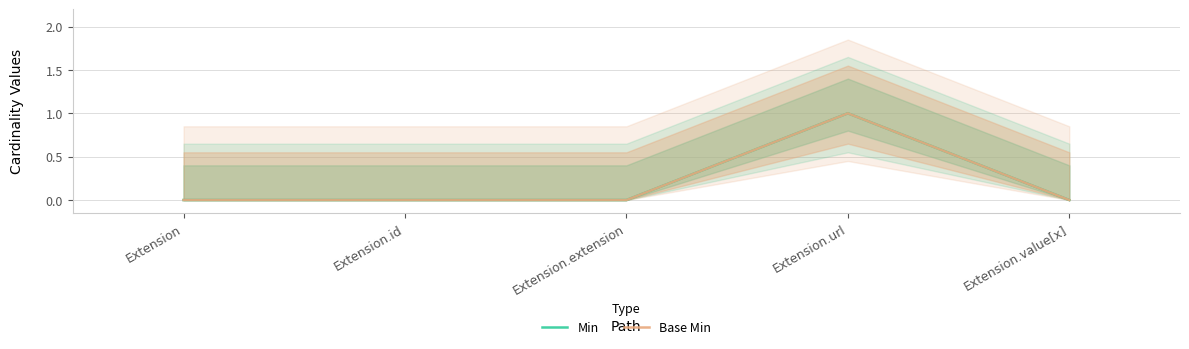

Between Extension.extension and Extension.url, which series saw the biggest shift?

Min